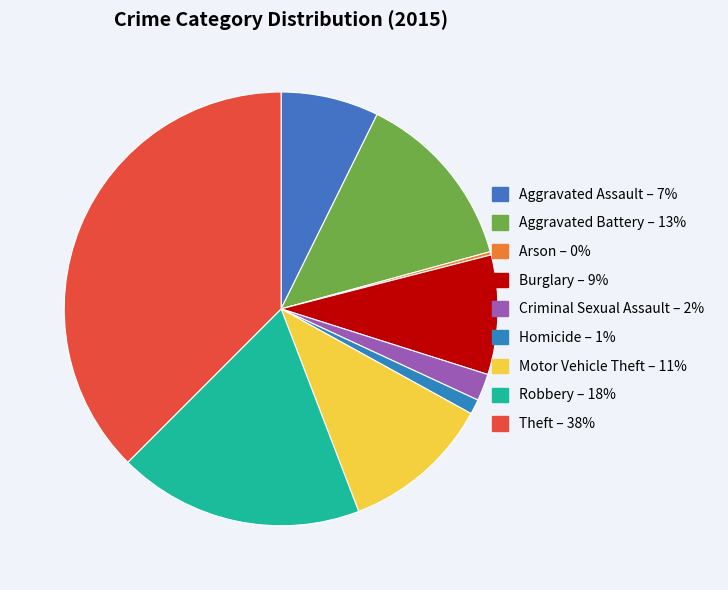

To the nearest percent, what is the difference between the largest and smallest slice percentages?

37%